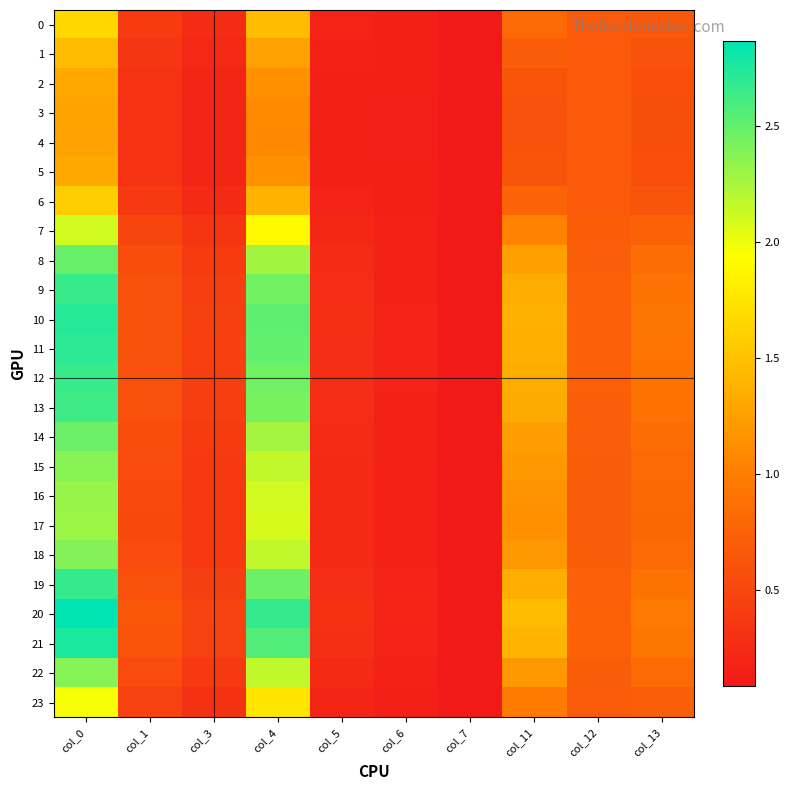

Reading left to right, transcribe all the data shown in this chart.

0: col_0=1.7	col_1=0.4	col_3=0.3	col_4=1.5	col_5=0.2	col_6=0.2	col_7=0.1	col_11=0.8	col_12=0.7	col_13=0.7
1: col_0=1.5	col_1=0.4	col_3=0.2	col_4=1.3	col_5=0.2	col_6=0.1	col_7=0.1	col_11=0.7	col_12=0.7	col_13=0.6
2: col_0=1.3	col_1=0.3	col_3=0.2	col_4=1.1	col_5=0.2	col_6=0.1	col_7=0.1	col_11=0.6	col_12=0.7	col_13=0.6
3: col_0=1.3	col_1=0.3	col_3=0.2	col_4=1.1	col_5=0.1	col_6=0.1	col_7=0.1	col_11=0.6	col_12=0.7	col_13=0.6
4: col_0=1.3	col_1=0.3	col_3=0.2	col_4=1.1	col_5=0.1	col_6=0.1	col_7=0.1	col_11=0.6	col_12=0.7	col_13=0.6
5: col_0=1.3	col_1=0.3	col_3=0.2	col_4=1.1	col_5=0.2	col_6=0.1	col_7=0.1	col_11=0.6	col_12=0.7	col_13=0.6
6: col_0=1.6	col_1=0.4	col_3=0.2	col_4=1.4	col_5=0.2	col_6=0.1	col_7=0.1	col_11=0.8	col_12=0.7	col_13=0.6
7: col_0=2.1	col_1=0.5	col_3=0.3	col_4=1.9	col_5=0.2	col_6=0.2	col_7=0.1	col_11=1.0	col_12=0.7	col_13=0.8
8: col_0=2.5	col_1=0.6	col_3=0.4	col_4=2.3	col_5=0.3	col_6=0.2	col_7=0.1	col_11=1.2	col_12=0.7	col_13=0.9
9: col_0=2.7	col_1=0.6	col_3=0.4	col_4=2.5	col_5=0.3	col_6=0.2	col_7=0.1	col_11=1.3	col_12=0.7	col_13=0.9
10: col_0=2.7	col_1=0.6	col_3=0.4	col_4=2.5	col_5=0.3	col_6=0.2	col_7=0.1	col_11=1.4	col_12=0.7	col_13=0.9
11: col_0=2.7	col_1=0.6	col_3=0.4	col_4=2.5	col_5=0.3	col_6=0.2	col_7=0.1	col_11=1.4	col_12=0.7	col_13=0.9
12: col_0=2.7	col_1=0.6	col_3=0.4	col_4=2.5	col_5=0.3	col_6=0.2	col_7=0.1	col_11=1.3	col_12=0.7	col_13=0.9
13: col_0=2.6	col_1=0.6	col_3=0.4	col_4=2.4	col_5=0.3	col_6=0.2	col_7=0.1	col_11=1.3	col_12=0.7	col_13=0.9
14: col_0=2.5	col_1=0.6	col_3=0.4	col_4=2.3	col_5=0.3	col_6=0.2	col_7=0.1	col_11=1.2	col_12=0.7	col_13=0.8
15: col_0=2.4	col_1=0.5	col_3=0.4	col_4=2.2	col_5=0.2	col_6=0.2	col_7=0.1	col_11=1.2	col_12=0.7	col_13=0.8
16: col_0=2.3	col_1=0.5	col_3=0.4	col_4=2.1	col_5=0.2	col_6=0.2	col_7=0.1	col_11=1.2	col_12=0.7	col_13=0.8
17: col_0=2.3	col_1=0.5	col_3=0.4	col_4=2.1	col_5=0.2	col_6=0.2	col_7=0.1	col_11=1.1	col_12=0.7	col_13=0.8
18: col_0=2.4	col_1=0.5	col_3=0.4	col_4=2.2	col_5=0.2	col_6=0.2	col_7=0.1	col_11=1.2	col_12=0.7	col_13=0.8
19: col_0=2.7	col_1=0.6	col_3=0.4	col_4=2.5	col_5=0.3	col_6=0.2	col_7=0.1	col_11=1.3	col_12=0.7	col_13=0.9
20: col_0=2.9	col_1=0.6	col_3=0.5	col_4=2.7	col_5=0.3	col_6=0.2	col_7=0.1	col_11=1.4	col_12=0.7	col_13=1.0
21: col_0=2.8	col_1=0.6	col_3=0.4	col_4=2.6	col_5=0.3	col_6=0.2	col_7=0.1	col_11=1.4	col_12=0.7	col_13=0.9
22: col_0=2.4	col_1=0.5	col_3=0.4	col_4=2.2	col_5=0.2	col_6=0.2	col_7=0.1	col_11=1.2	col_12=0.7	col_13=0.8
23: col_0=2.0	col_1=0.5	col_3=0.3	col_4=1.8	col_5=0.2	col_6=0.2	col_7=0.1	col_11=1.0	col_12=0.7	col_13=0.7